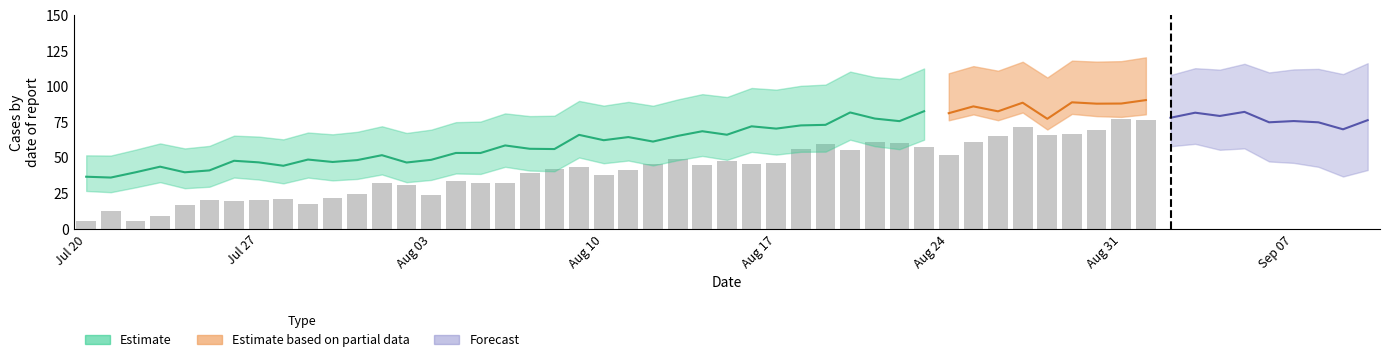

What is the difference between the values at 20 and 13?

12.6